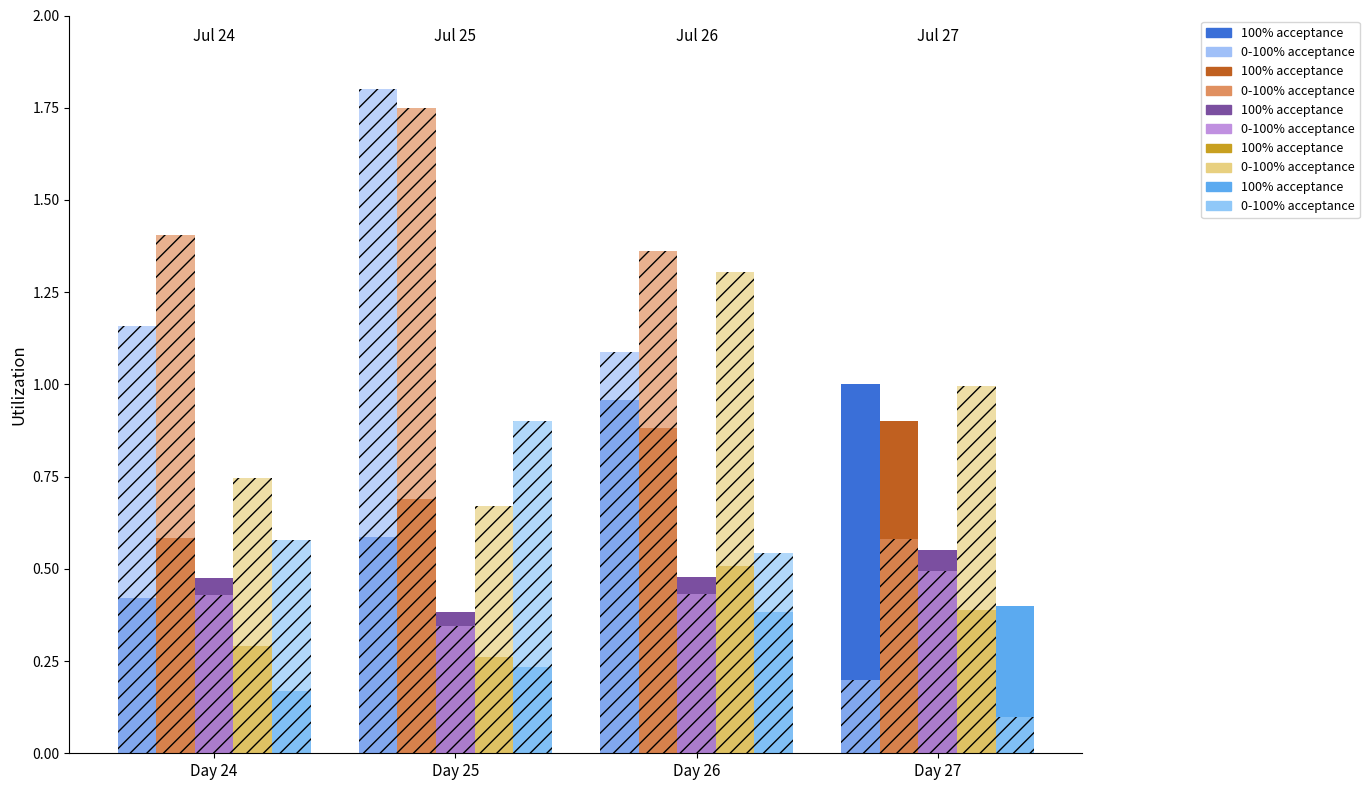

At which category is the sum across all series the highest?

Day 25